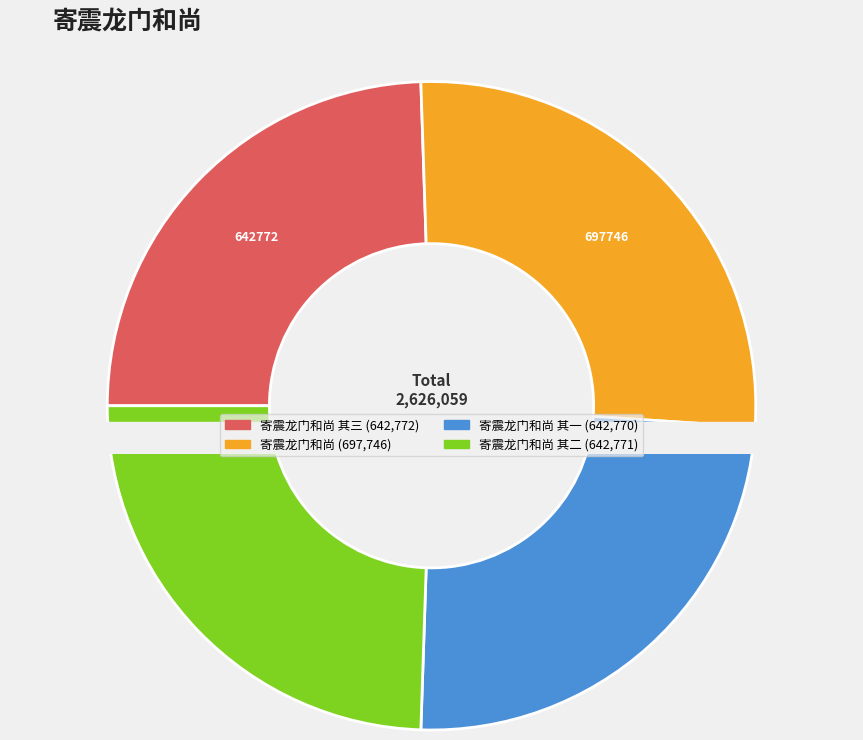

Is there a majority slice in this chart?

No